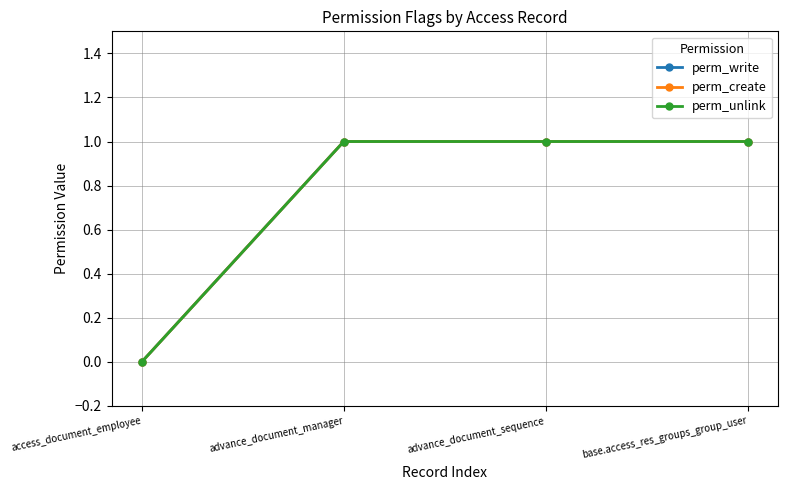

List the series in order of their peak value, highest first.

perm_write, perm_create, perm_unlink